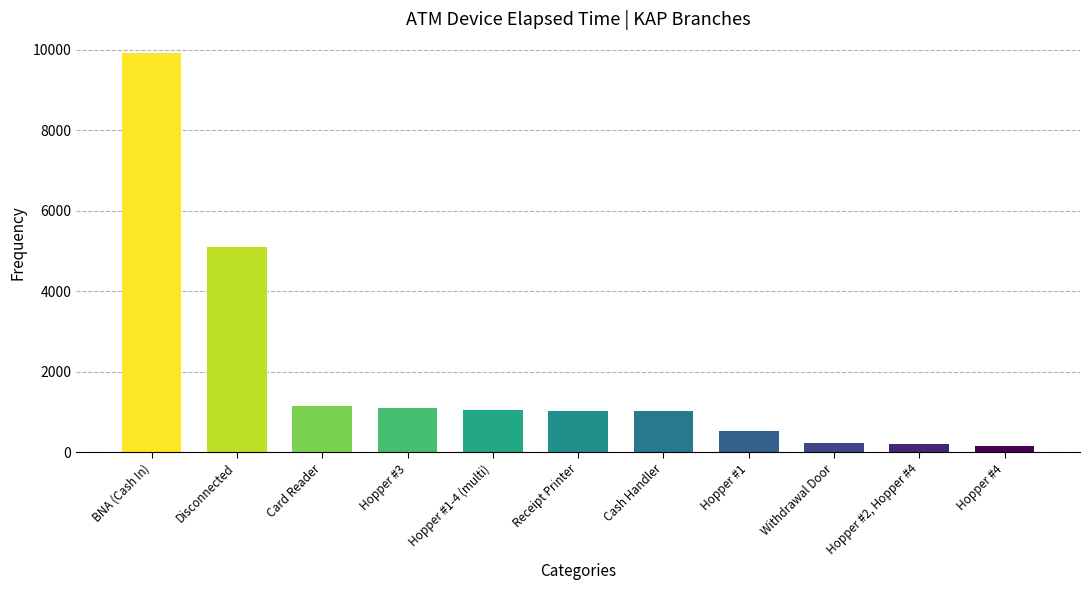

How many bars are there in total?

11